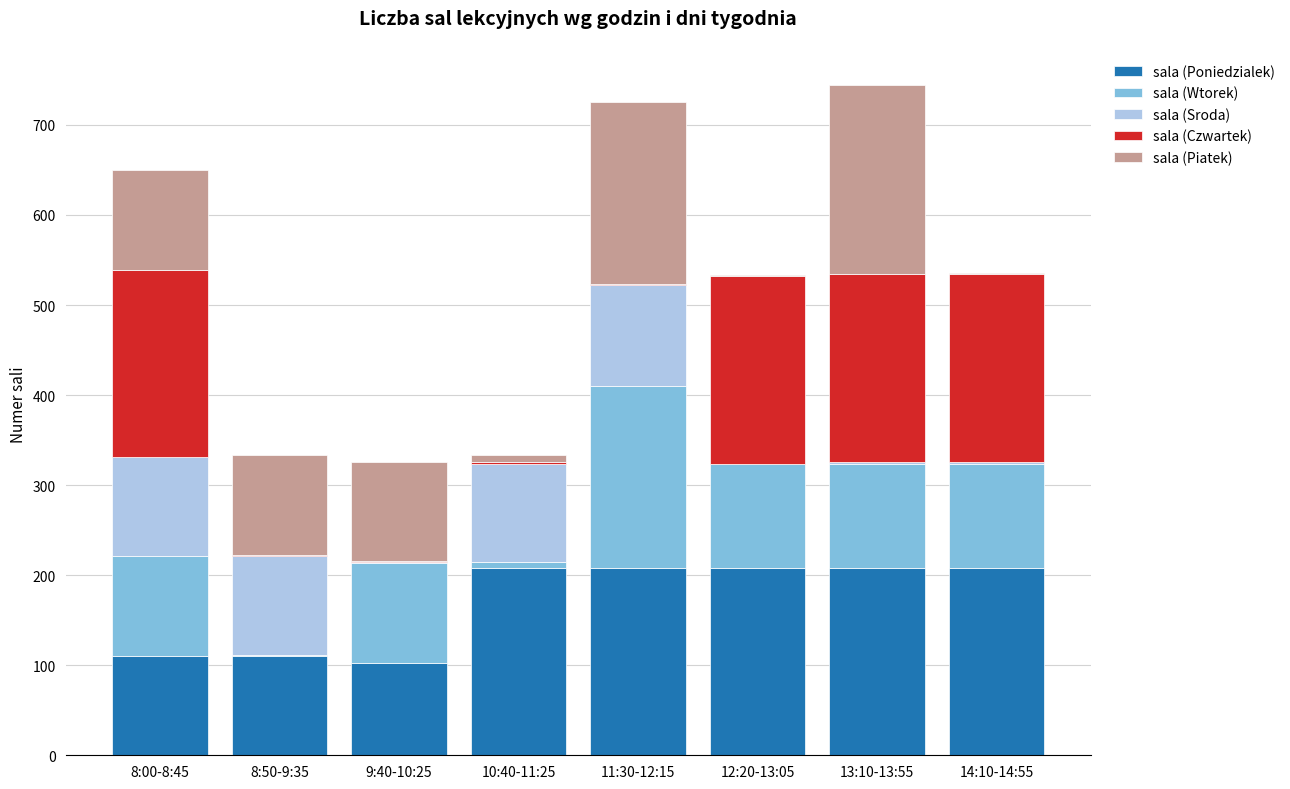

What is the highest value of the sala (Poniedzialek) series?

208